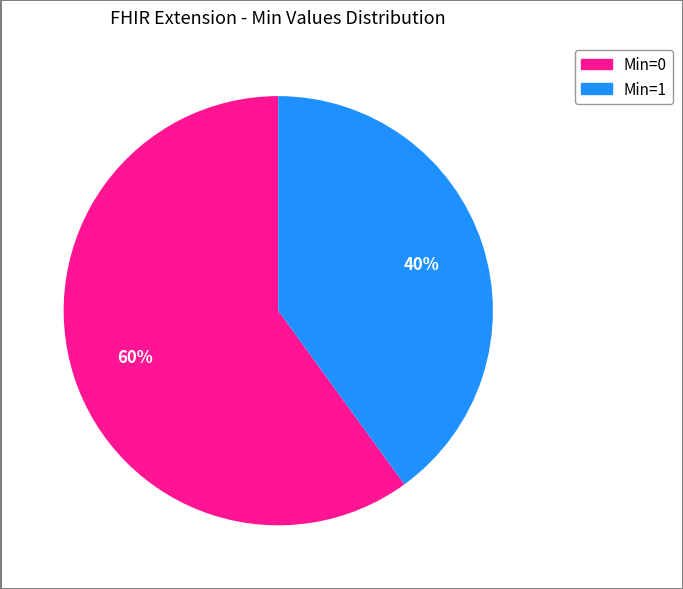

To the nearest percent, what is the difference between the largest and smallest slice percentages?

20%